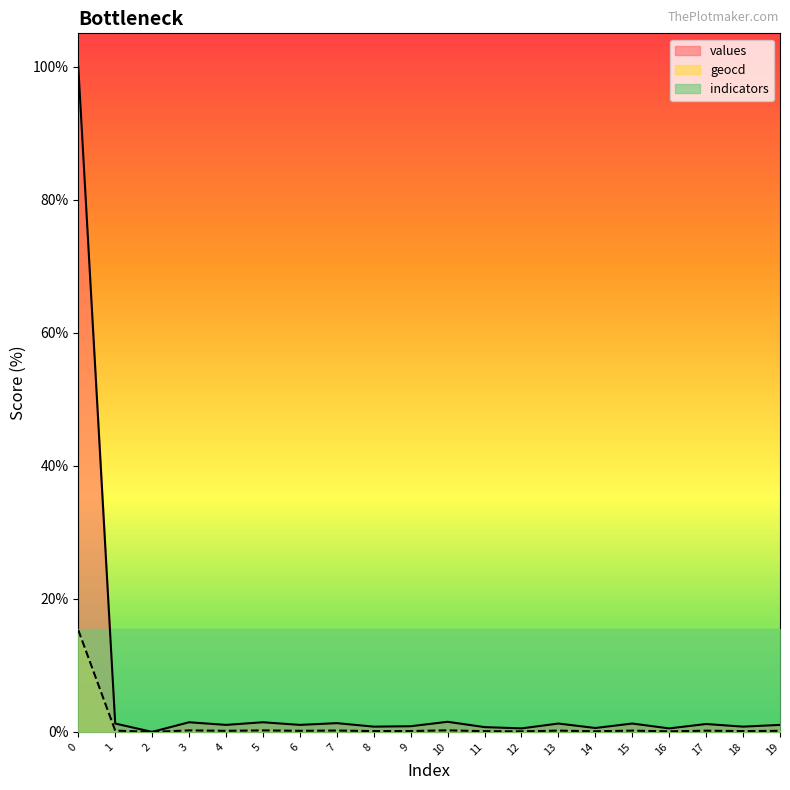

True or false: values and geocd cross at least once.

False